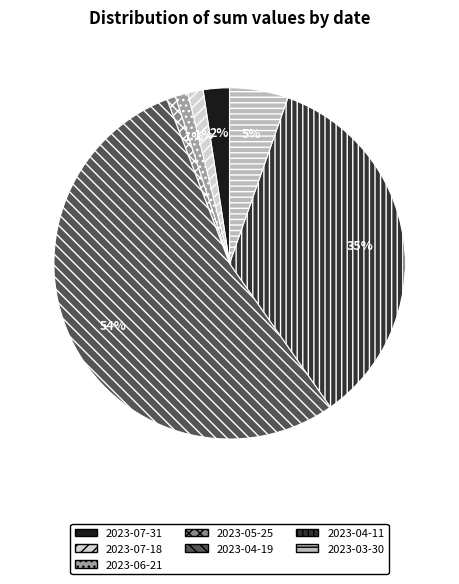

Which category has the biggest portion of the pie?

2023-04-19